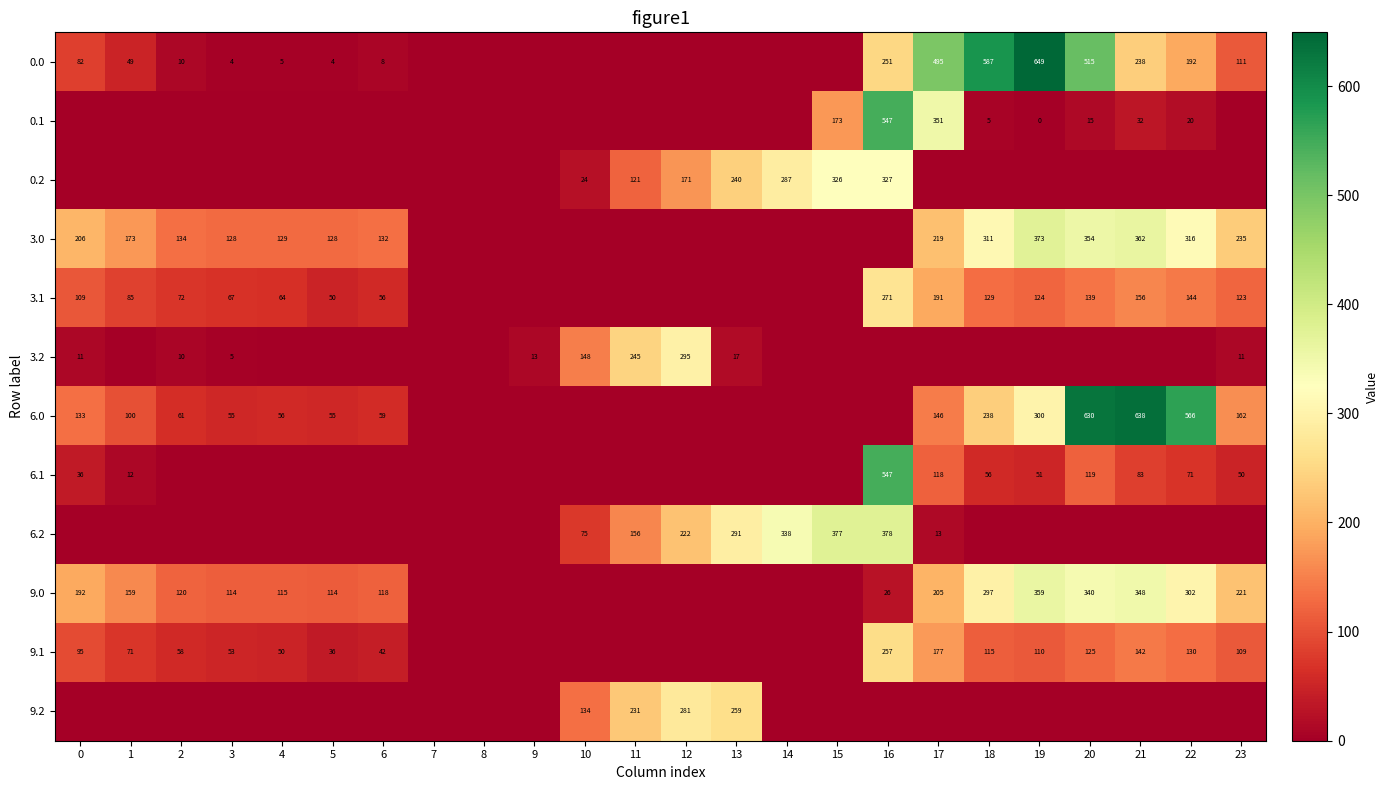

Is it true that 6.1 equals 14 at 19?

False